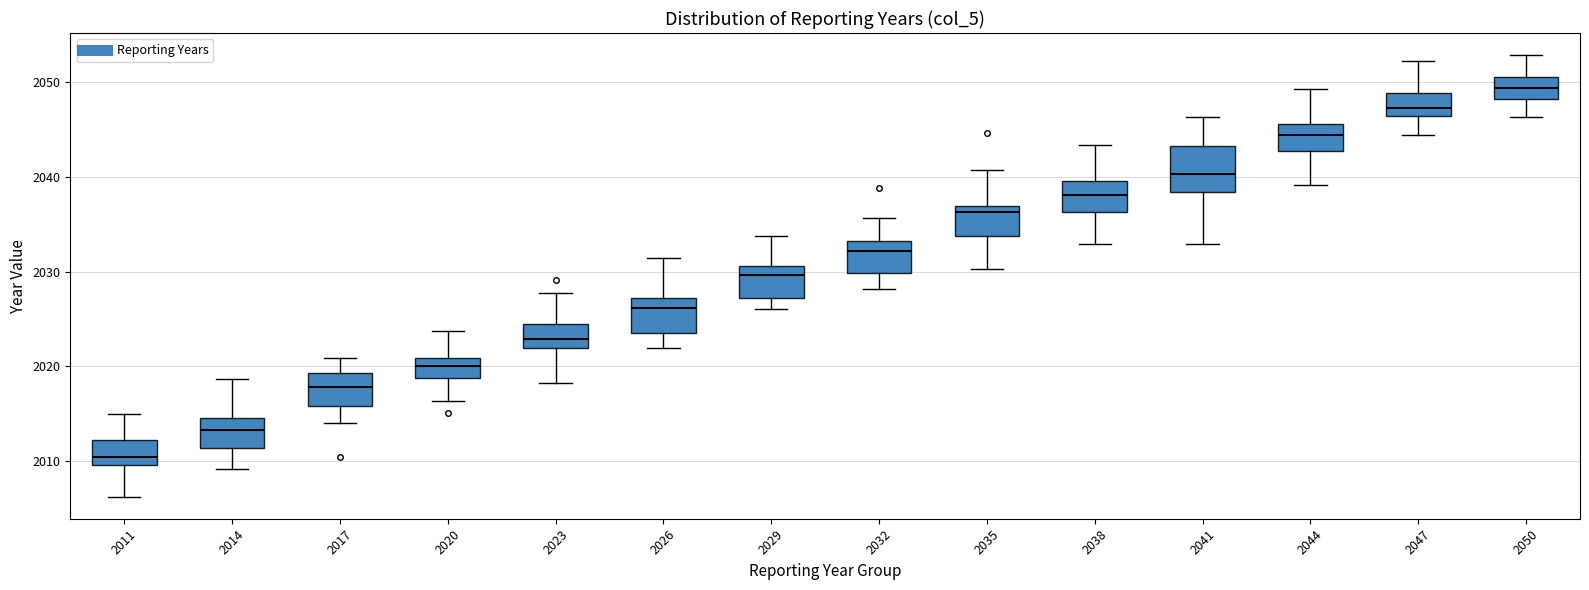

Which box is the tallest, from its lower edge to its upper edge?

2041